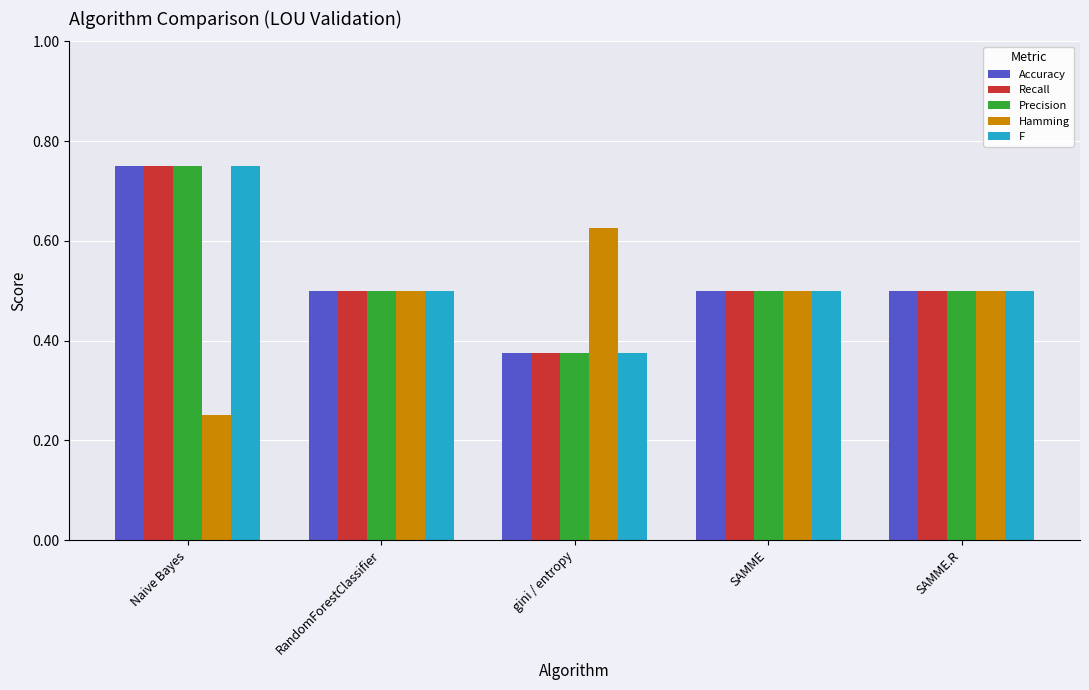

What is the value of the Accuracy bar at the 5th from the left?

0.5